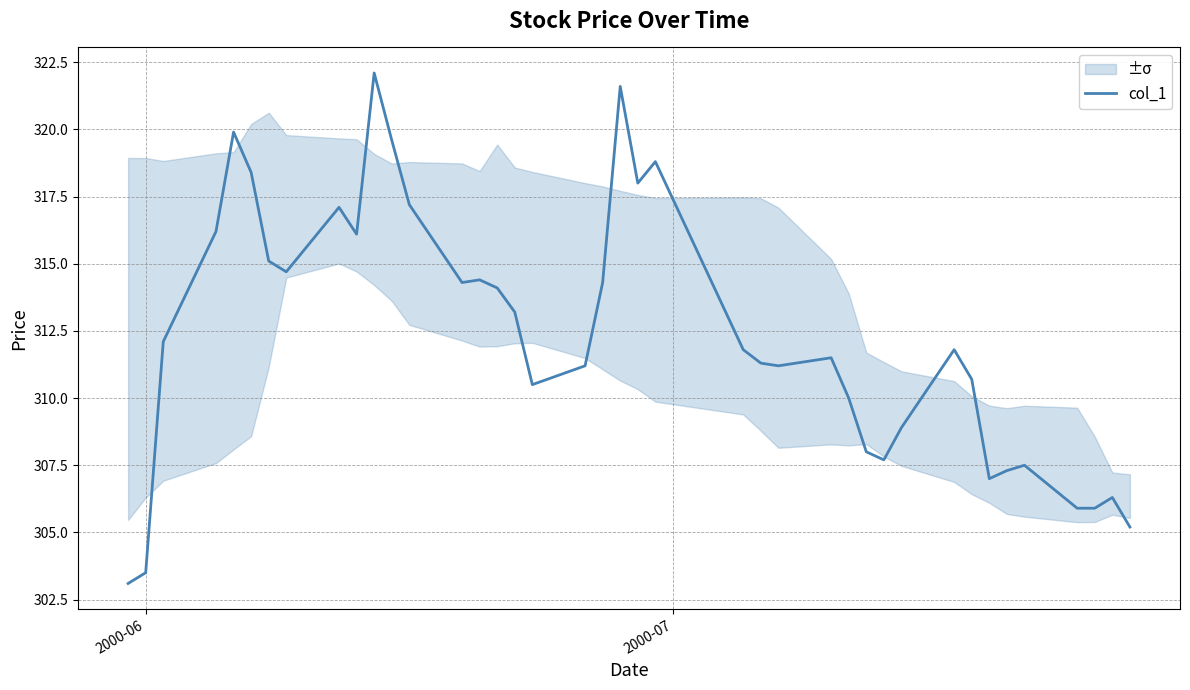

What is the sum of all values?

12493.5